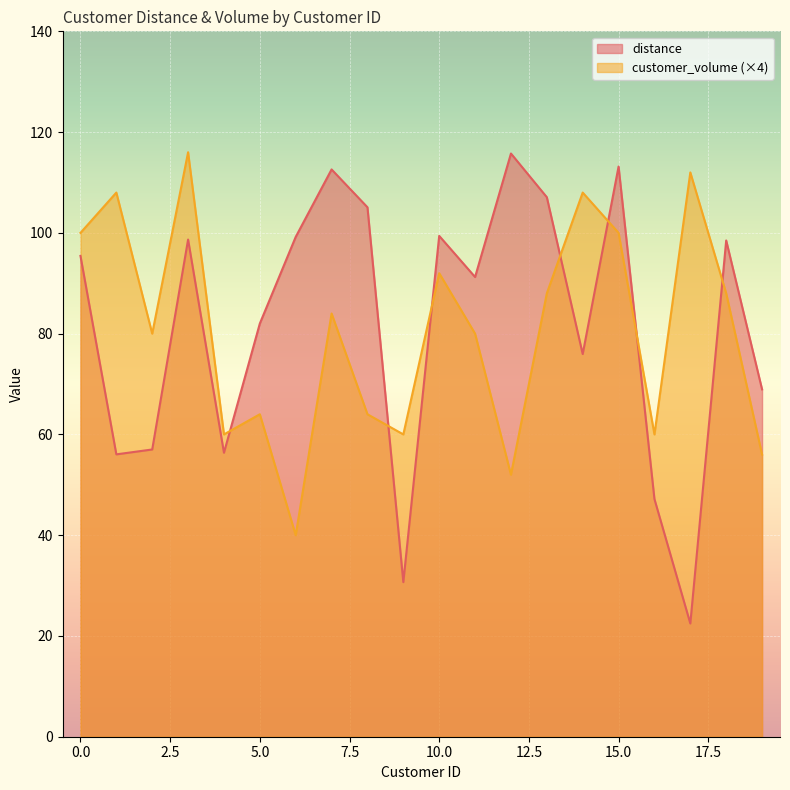

Between which two adjacent categories do distance and customer_volume first intersect?

4 and 5